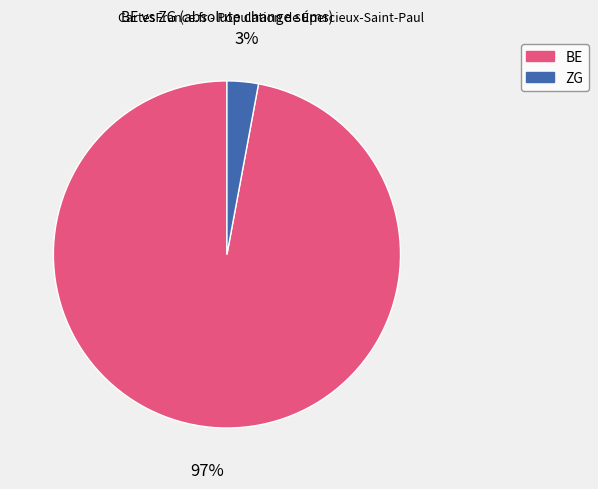

Which category has the biggest portion of the pie?

BE